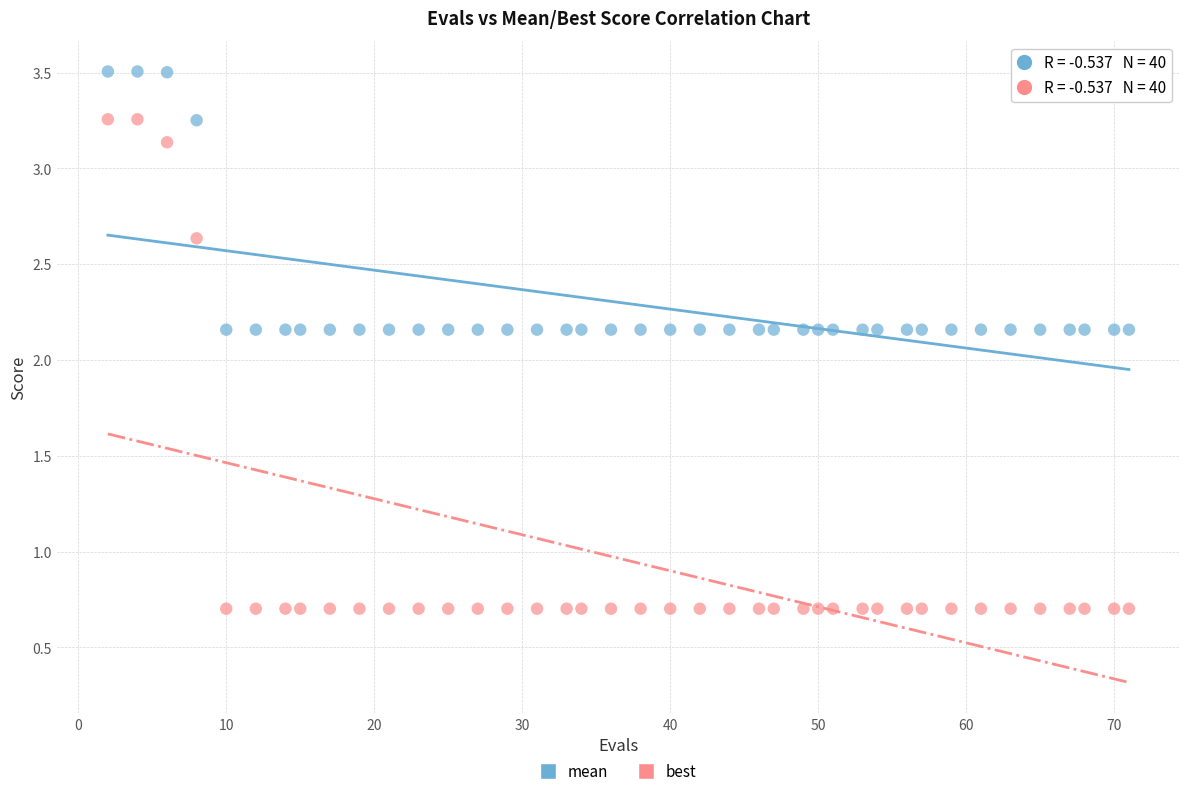

Which series reaches the maximum Y coordinate?

mean